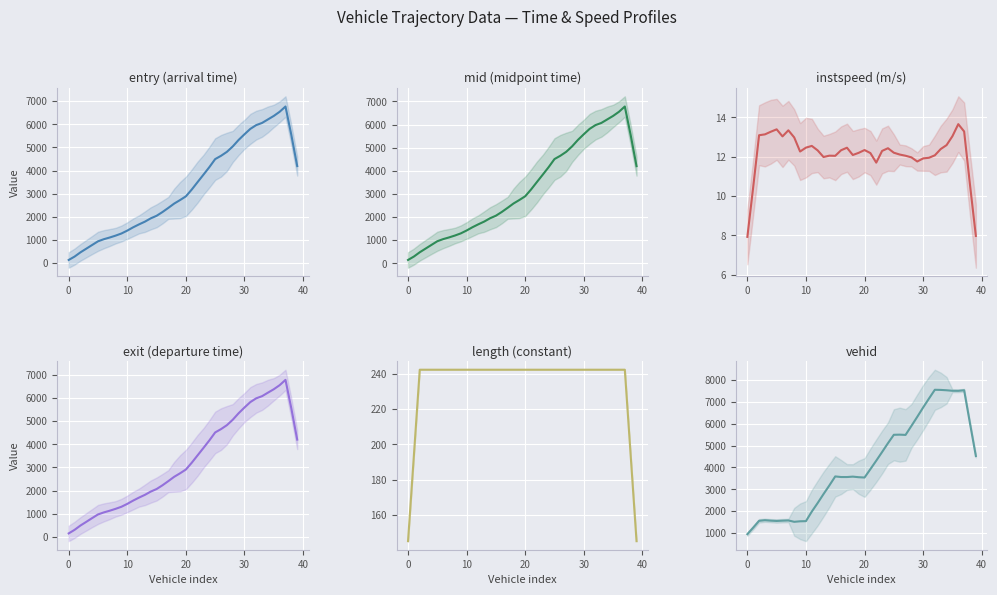

How many lines are shown in the chart?

6